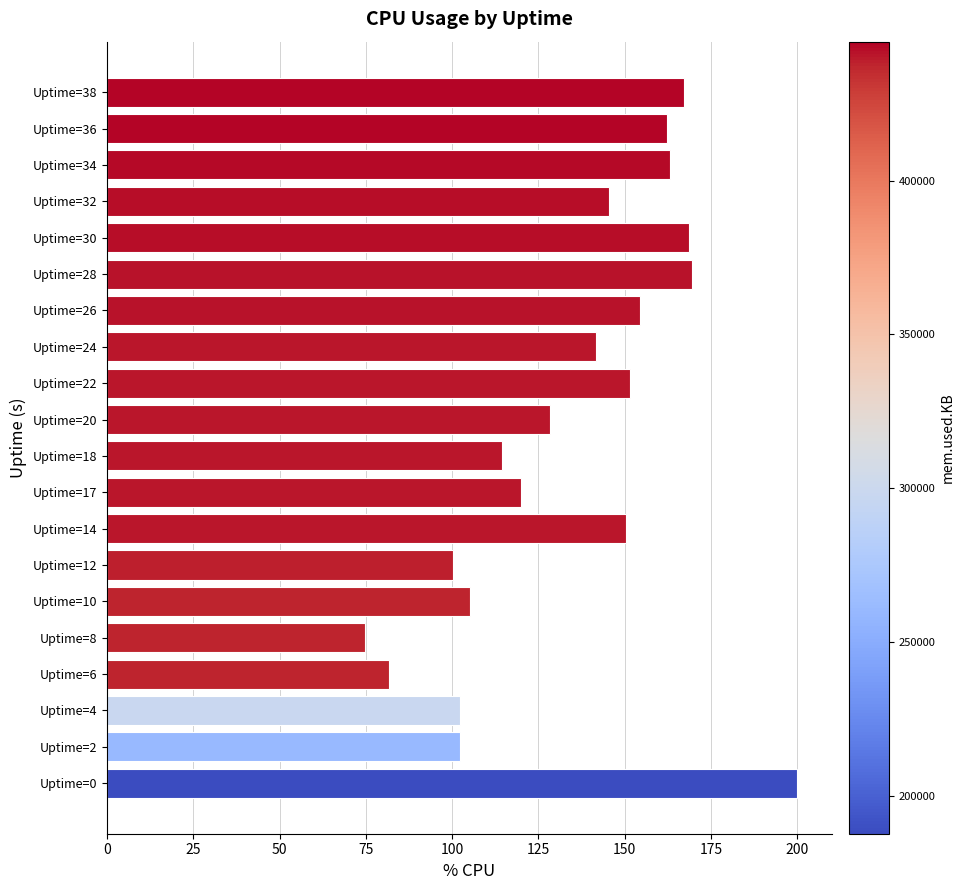

Read the value at Uptime=6.

81.6